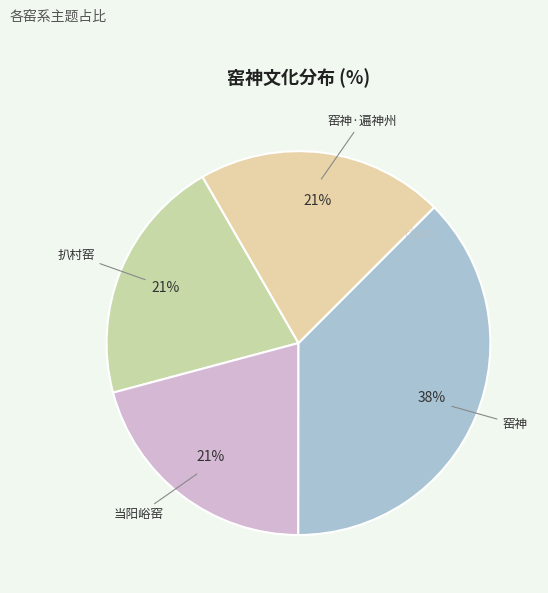

To the nearest percent, what is the difference between the largest and smallest slice percentages?

17%